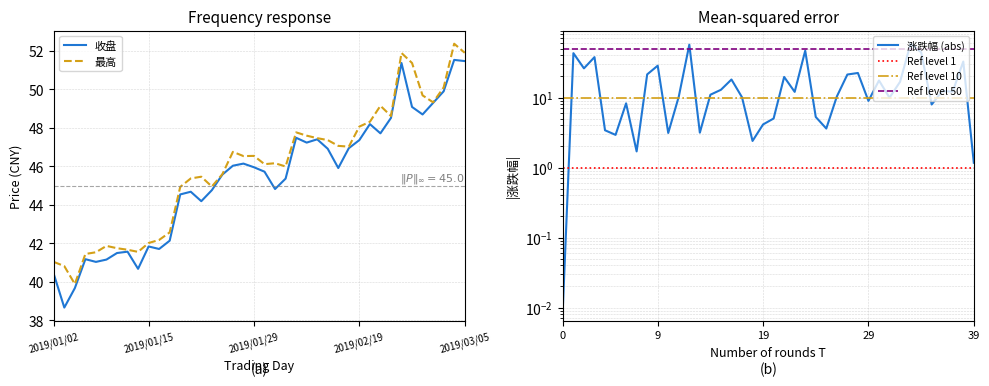

True or false: 收盘 and 最高 cross at least once.

False